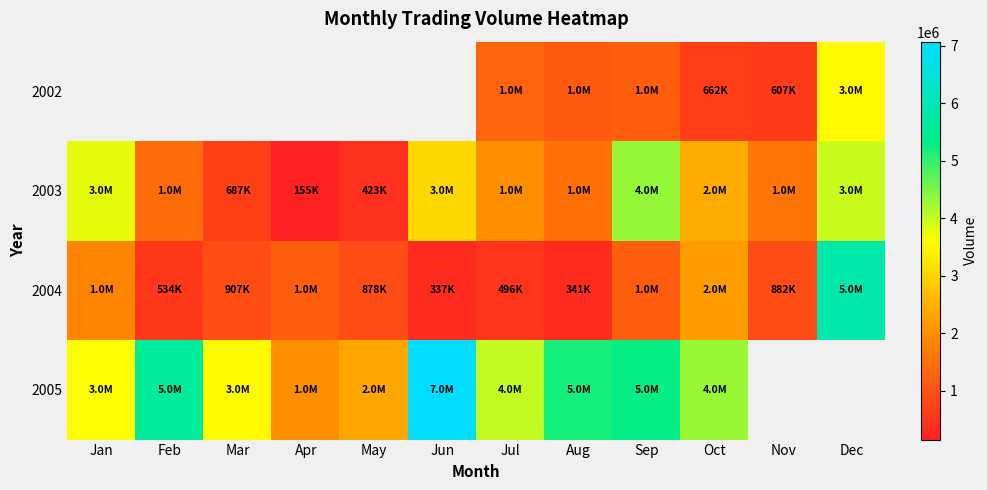

At Jul, list the series in order from smallest to largest.

2004, 2002, 2003, 2005